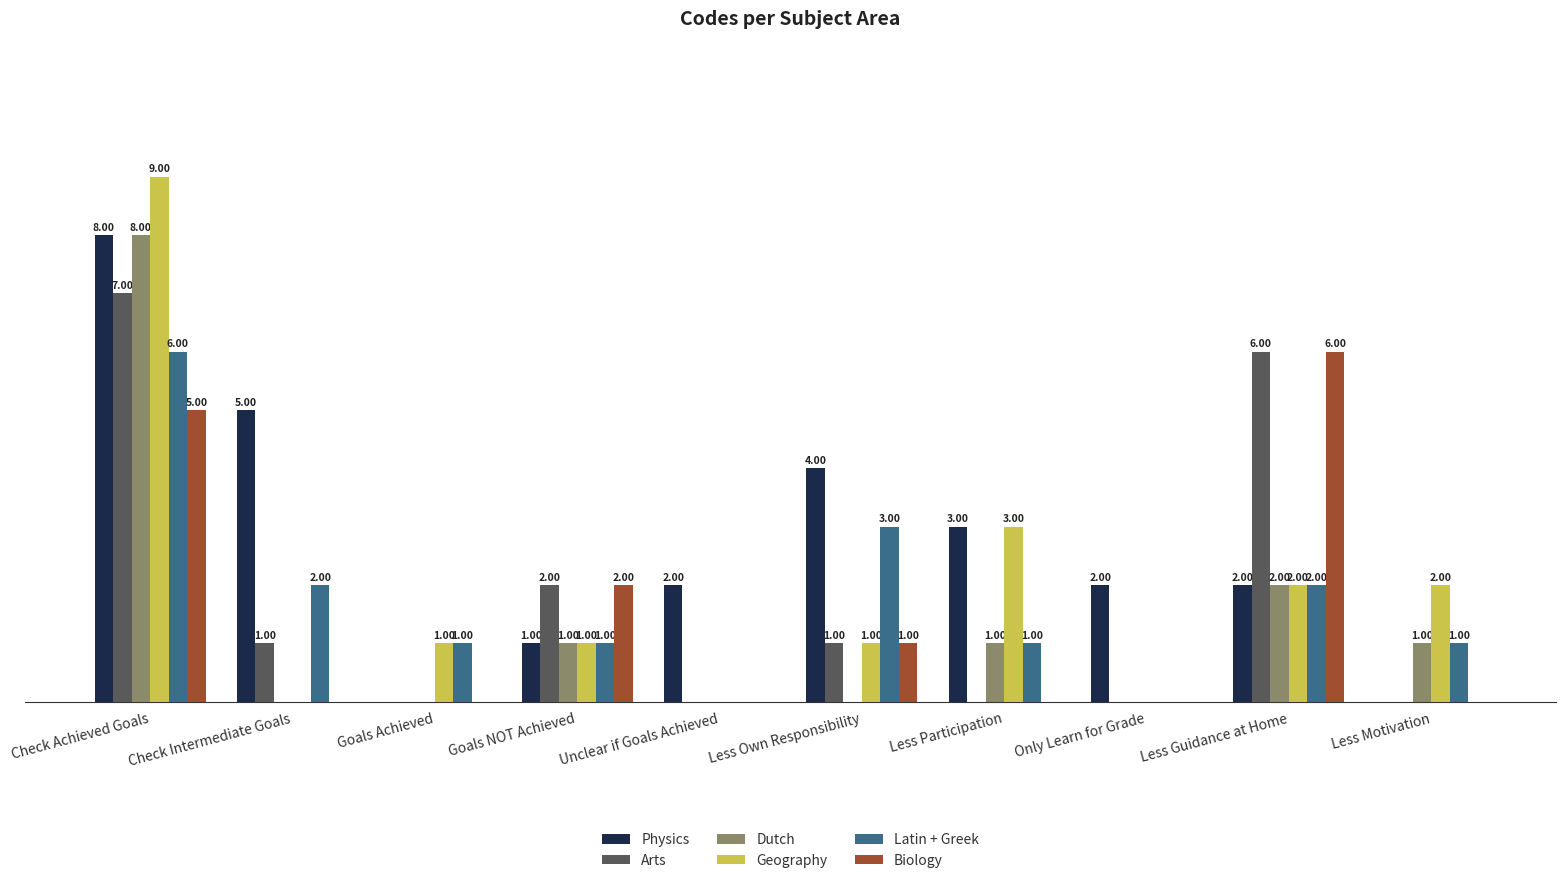

Which series changed the most between Check Intermediate Goals and Less Guidance at Home?

Biology